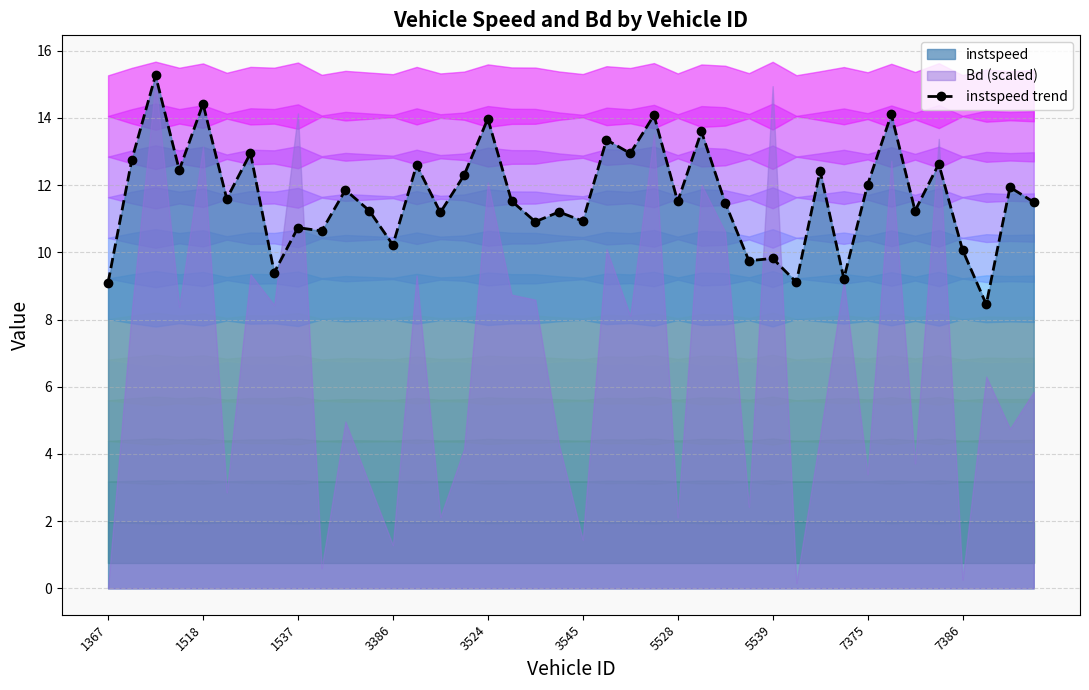

What is the average value?

11.7